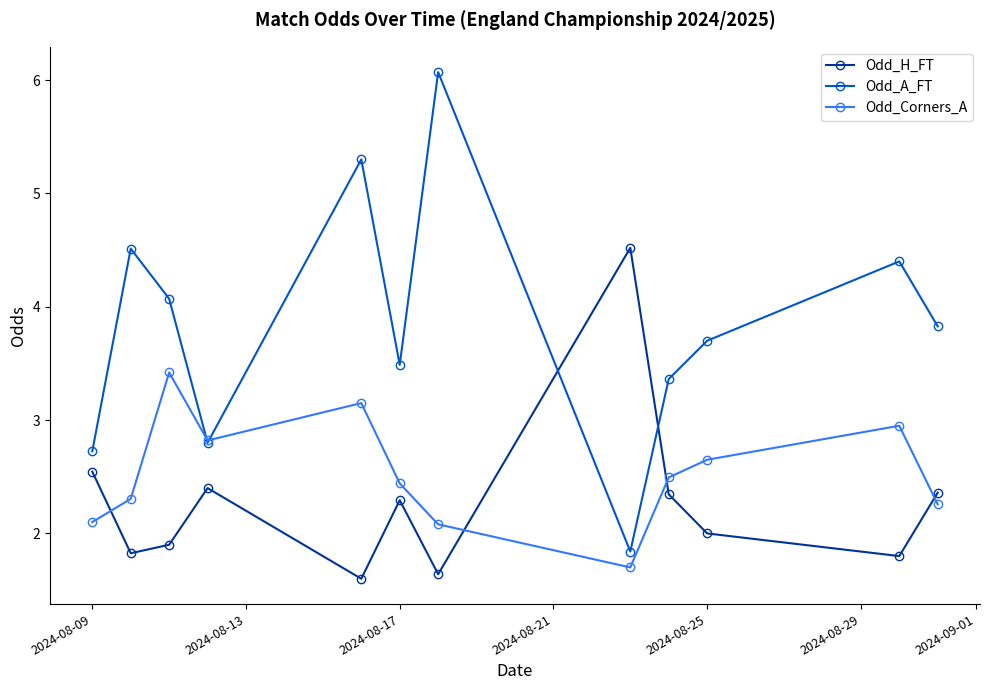

List the series in order of their overall mean, lowest first.

Odd_H_FT, Odd_Corners_A, Odd_A_FT